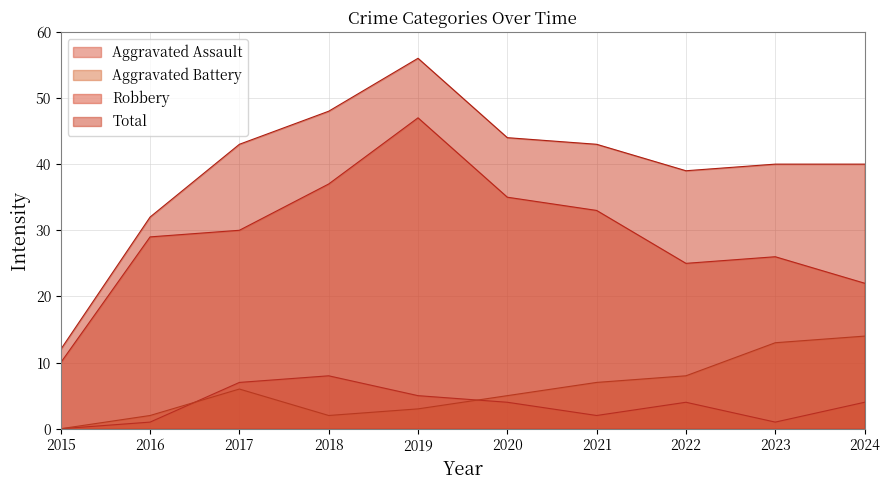

Where is the first local maximum for Total?

2019